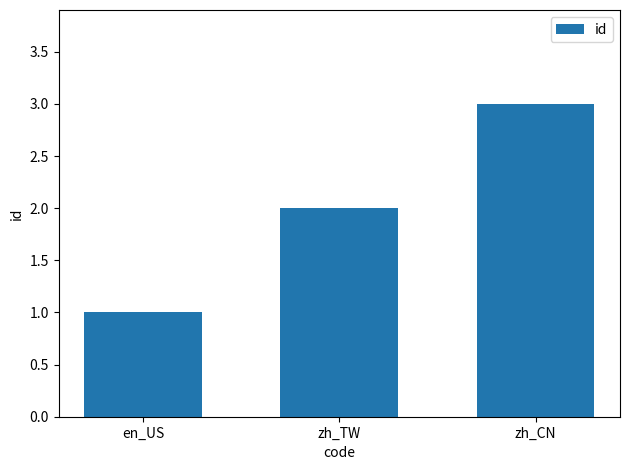

Are the bars grouped side by side (vs. stacked)?

No